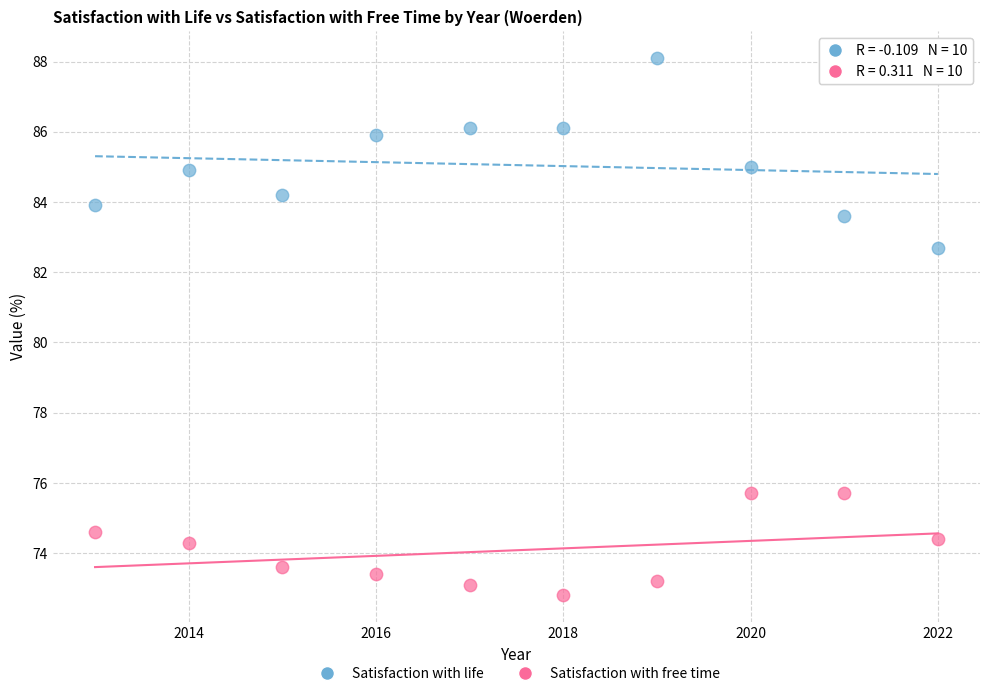

Which series contains the highest Y value?

Satisfaction with life